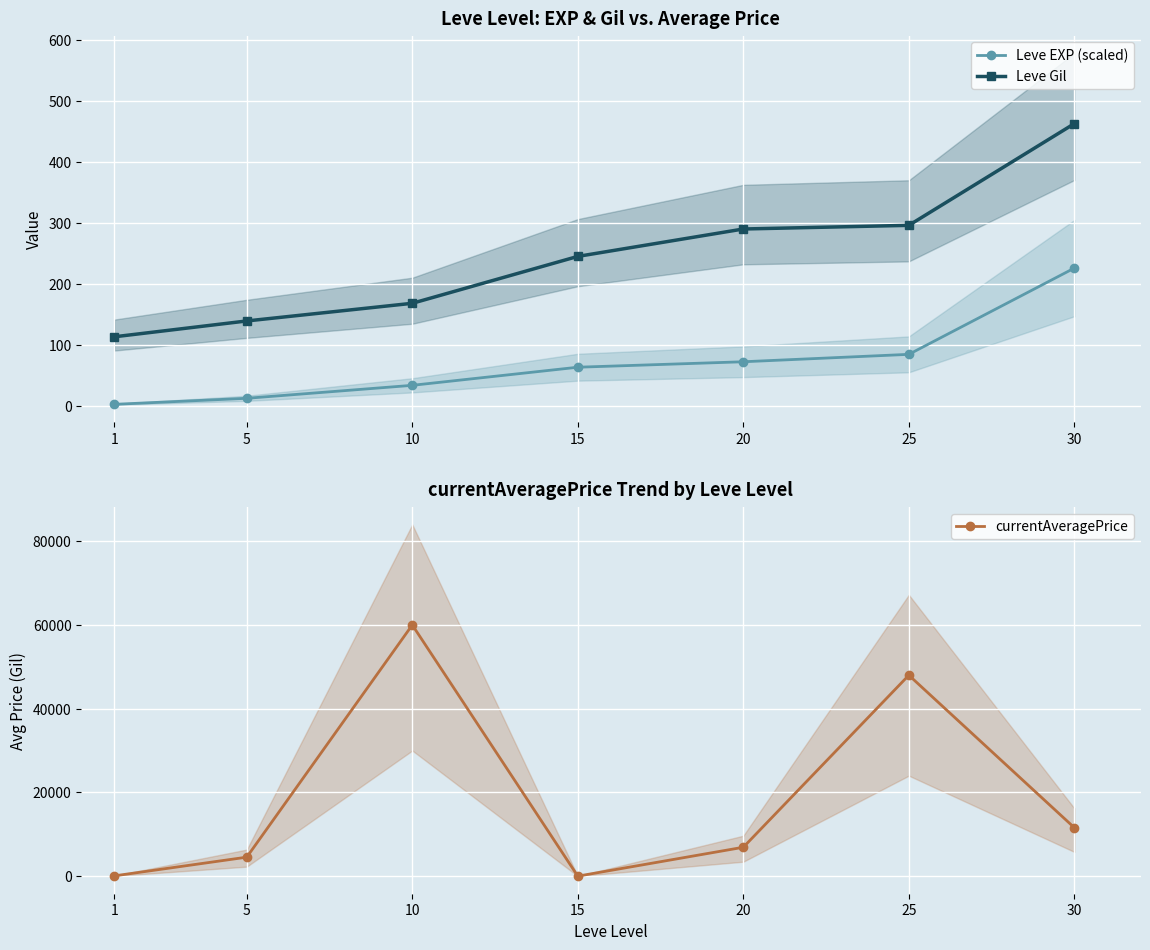

Reading left to right, transcribe all the data shown in this chart.

Leve EXP (scaled): 2.1	12.0	33.3	63.0	72.0	84.2	225.8
Leve Gil: 113.0	139.0	168.0	245.0	290.0	296.0	463.0
currentAveragePrice: 67.0	4533.0	60000.0	0.0	6900.0	48000.0	11575.0